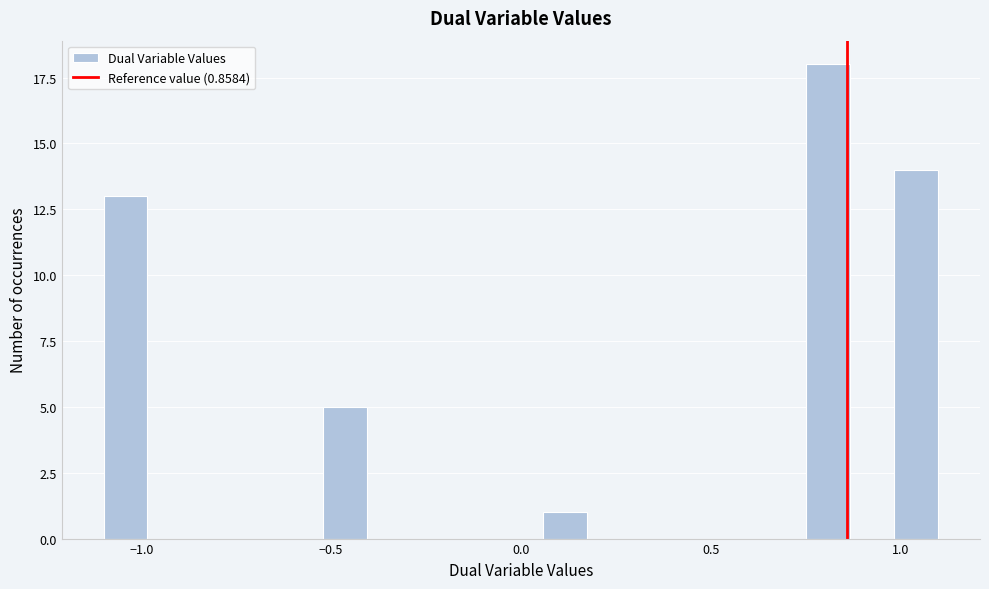

Read against the x-axis, roughly where is the centre of the tallest bar?

0.80